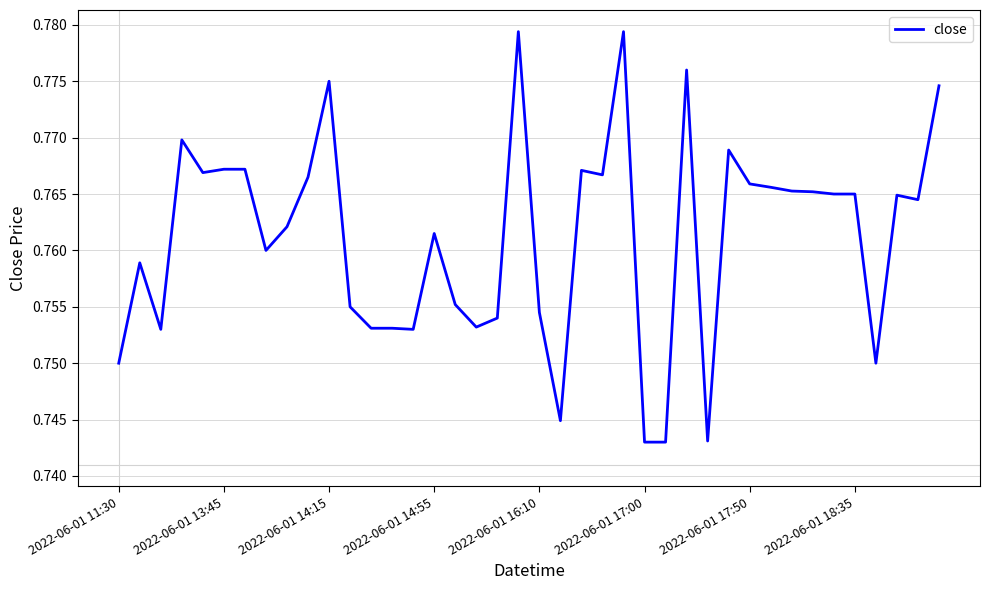

What is the maximum value shown in the chart?

0.8